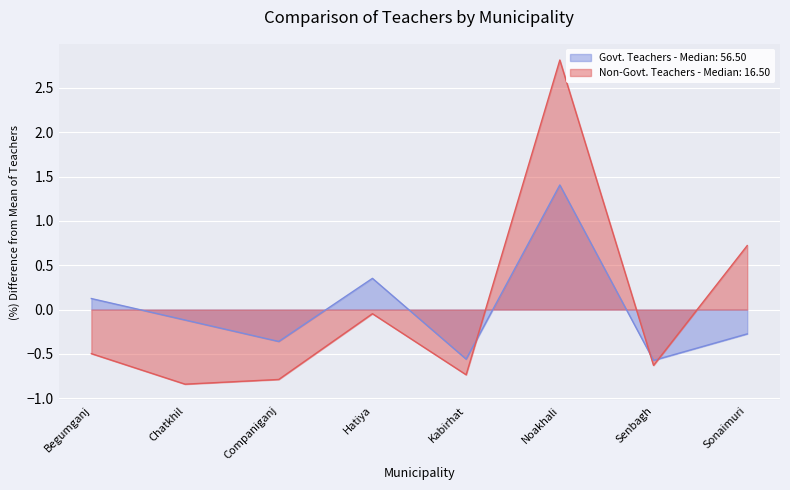

Which has a higher value, Begumganj or Sonaimuri?

Begumganj